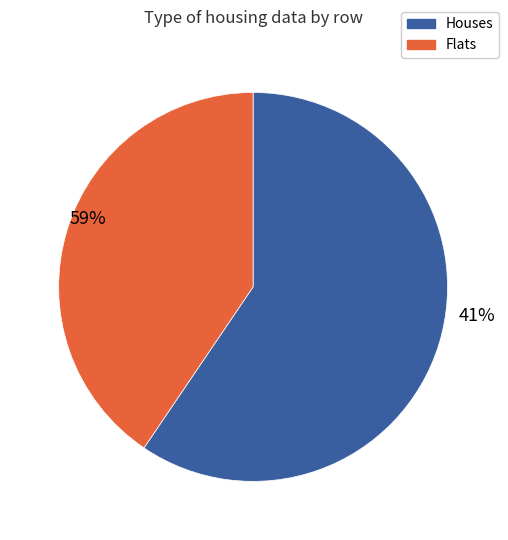

Does 2 represent more than half of the total?

No